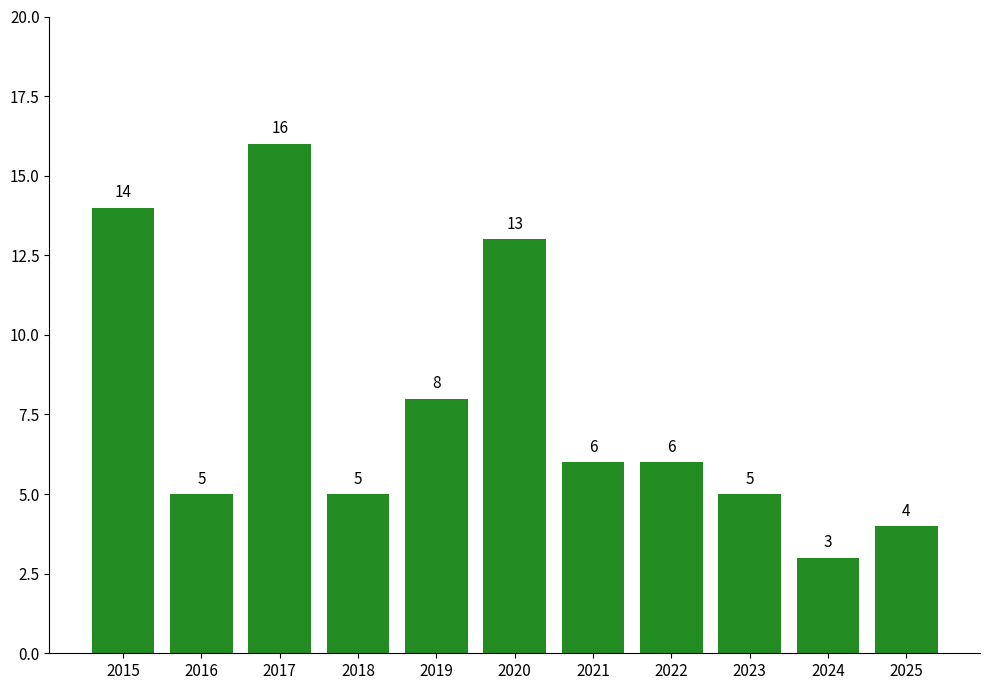

What is the difference between the second highest and second lowest values?

10